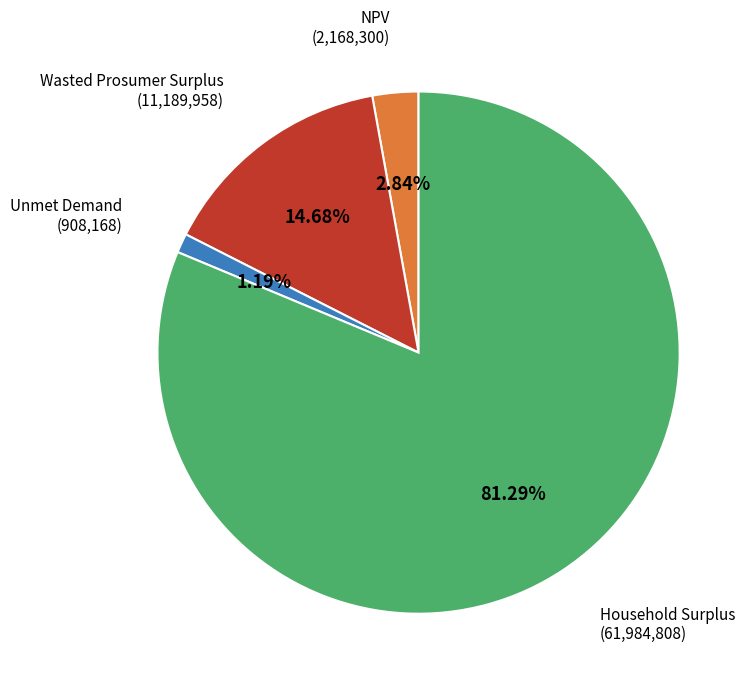

Count the number of slices in the pie.

4